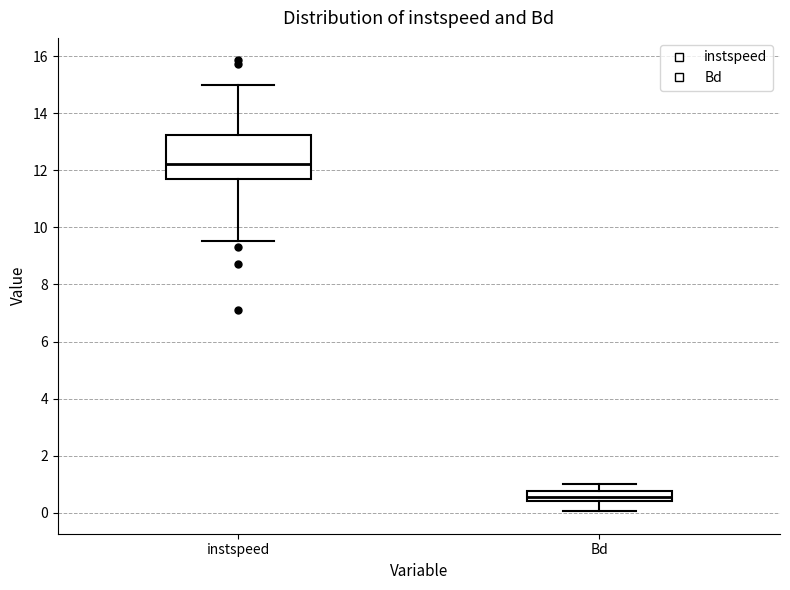

Where does the median line of the box for instspeed sit on the y-axis? The values are not printed on the chart, so give them approximately, as read against the axis.

12.2